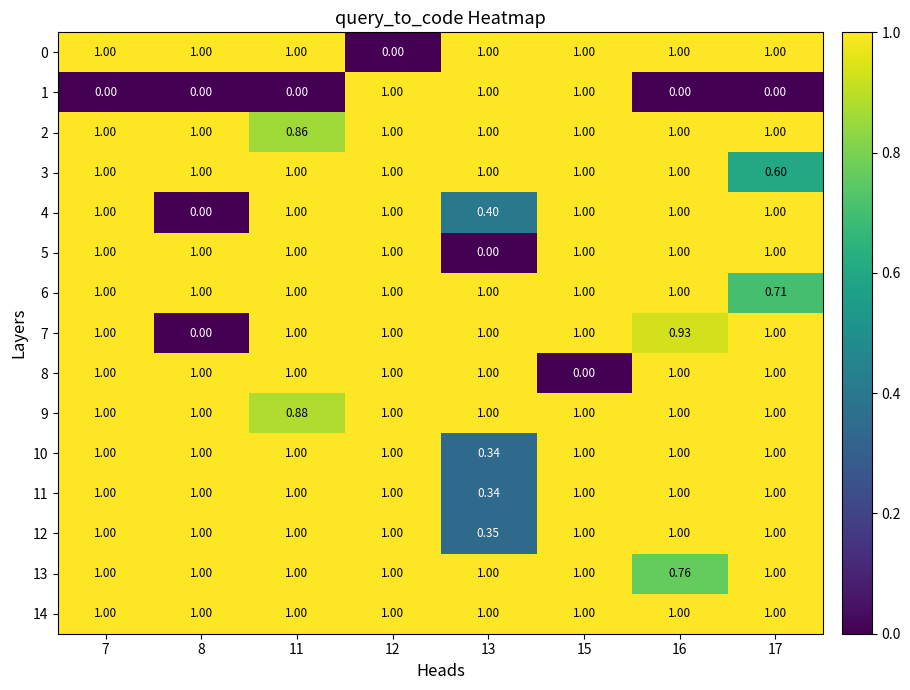

Is the value of 3 at 15 greater than the value of 5 at 13?

Yes